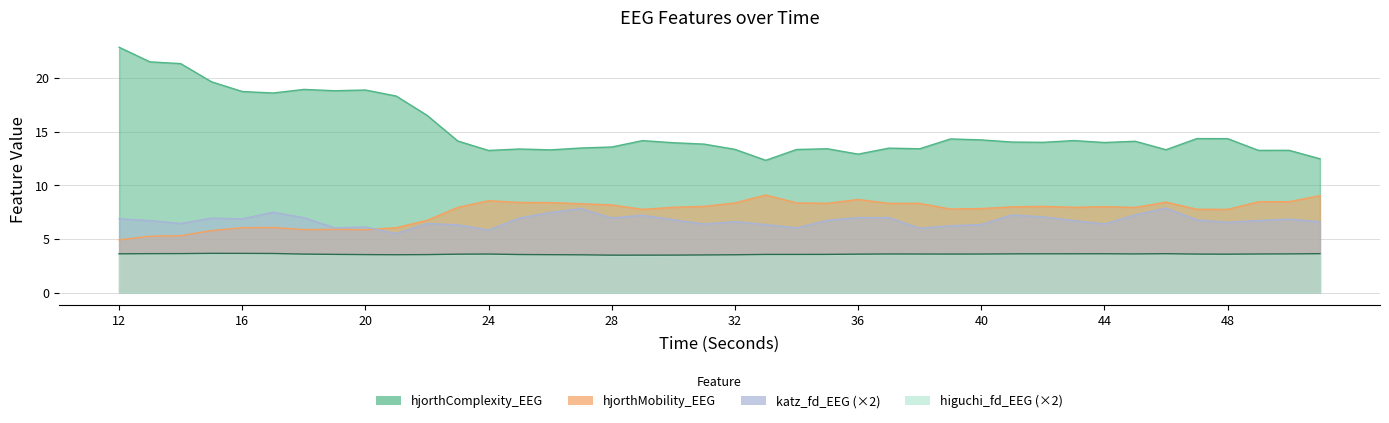

What is the difference between the highest and lowest values at 16?

15.1